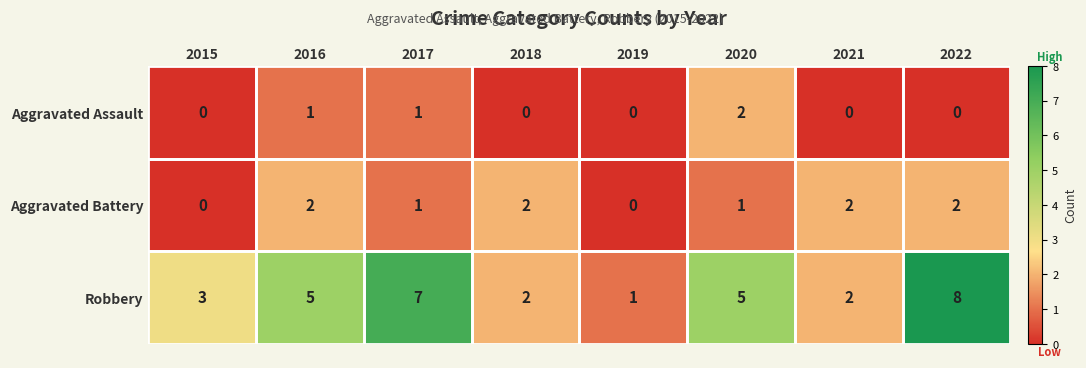

At which label is Robbery closest to 4?

2015